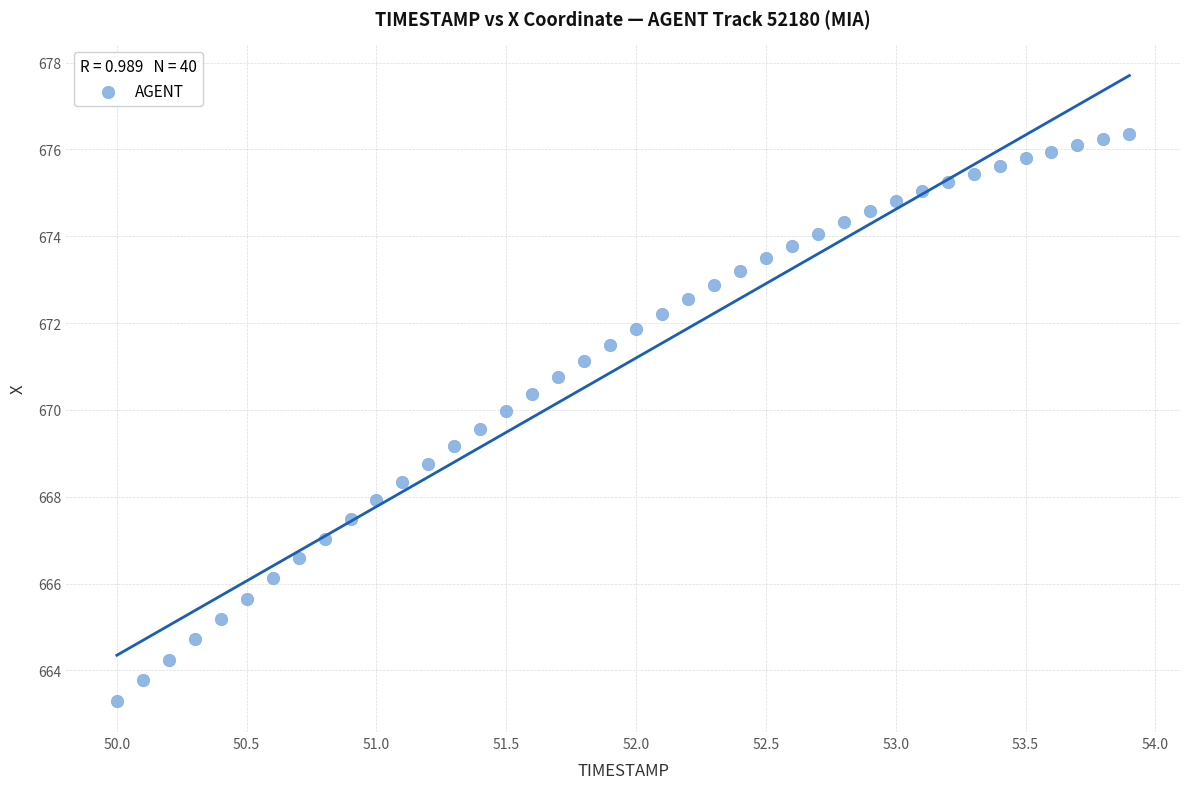

What is the range of Y values (max minus min)?

13.1